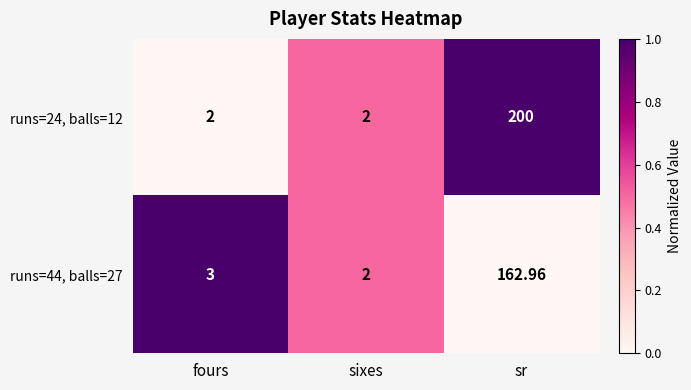

Which category has the highest value across all series?

sr